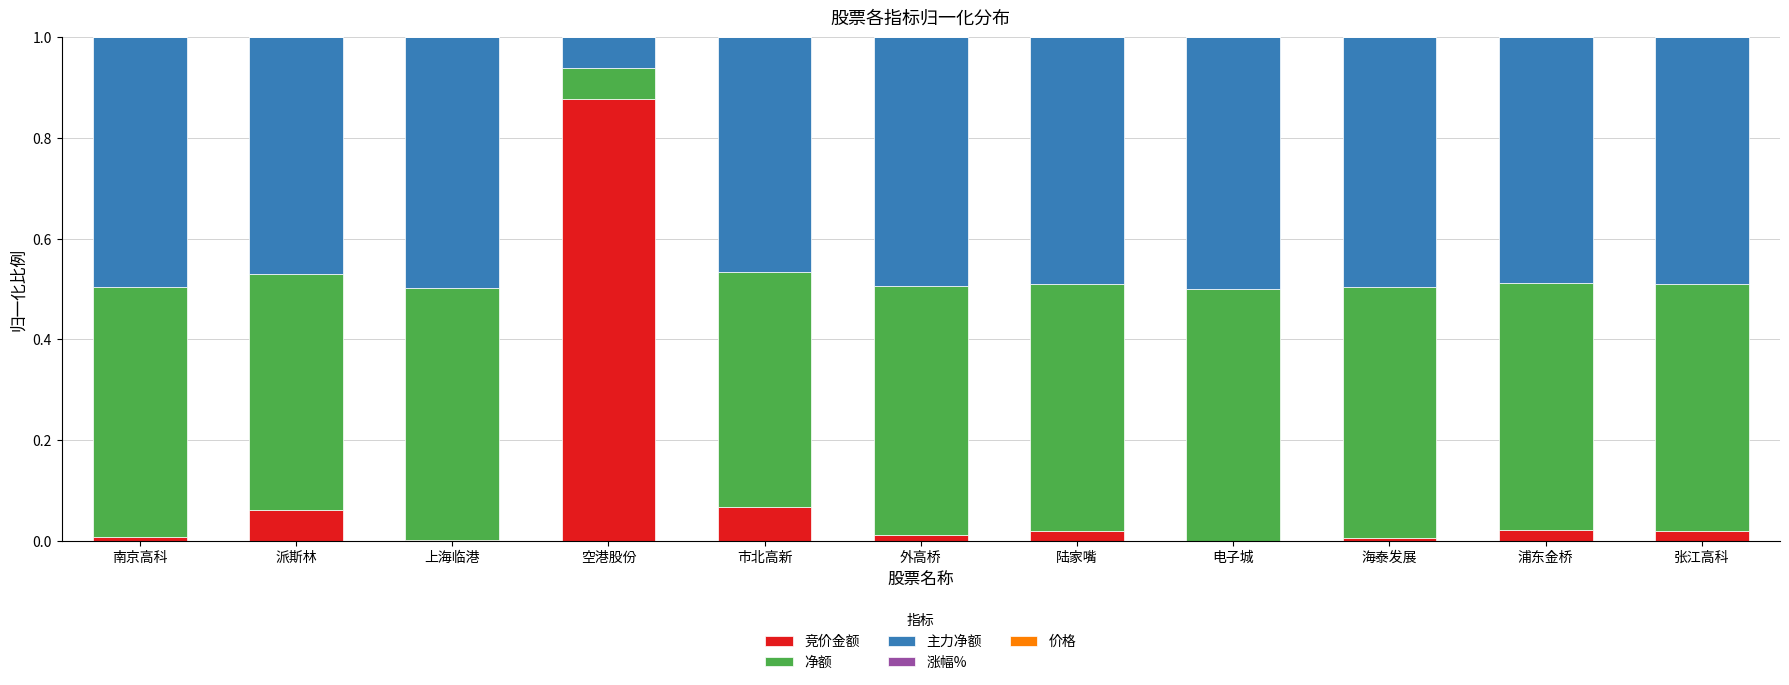

Are the bars horizontal?

No